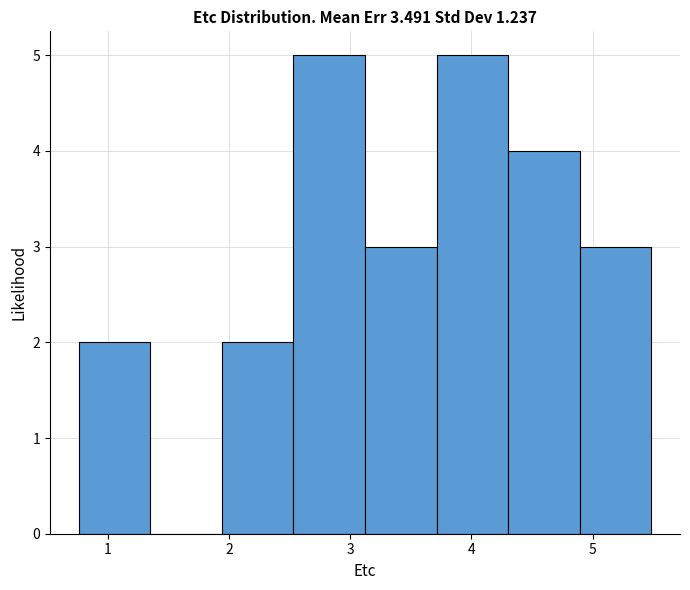

Reading left to right, transcribe this chart: for each bar, give the range it covers on the x-axis and its height. Neither the bar edges nor the heights are printed on the chart, so give them approximately, as read against the axes.

0.8 to 1.4: 2
1.4 to 1.9: 0
1.9 to 2.5: 2
2.5 to 3.1: 5
3.1 to 3.7: 3
3.7 to 4.3: 5
4.3 to 4.9: 4
4.9 to 5.5: 3